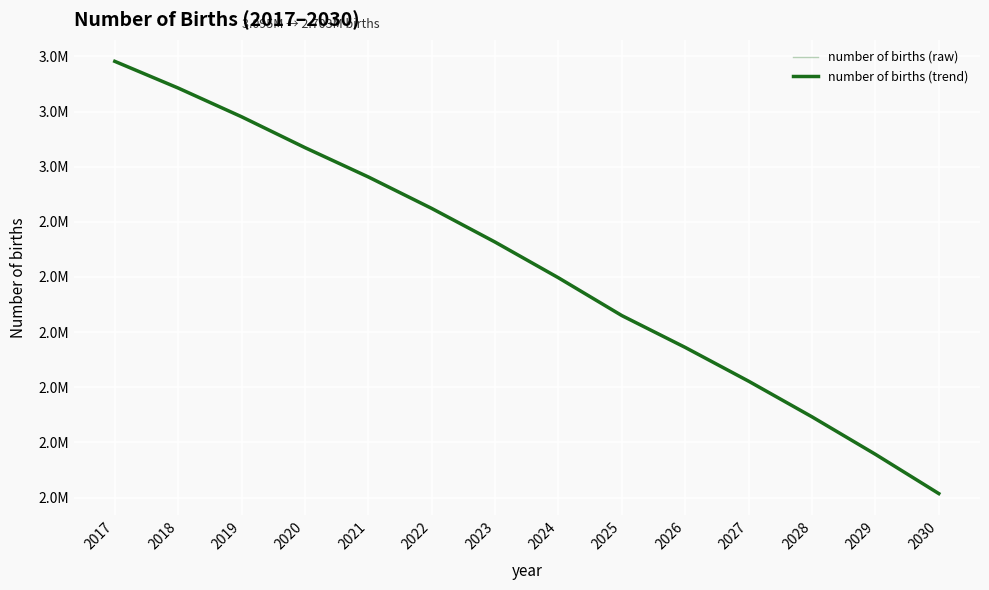

True or false: number of births (raw) and number of births (trend) cross at least once.

False